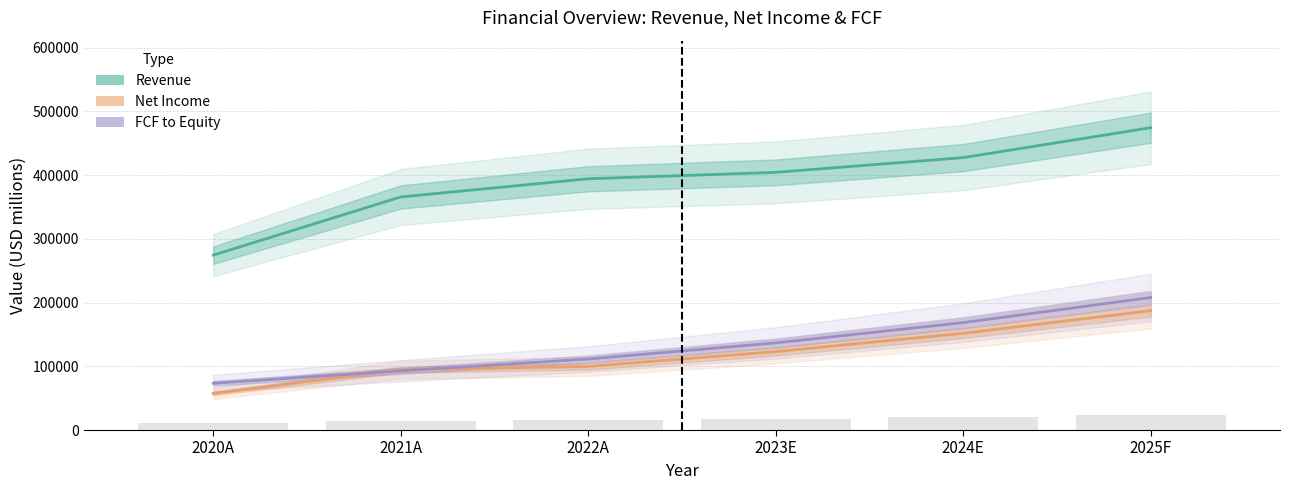

What is the difference between the highest and lowest values at 2024E?

275743